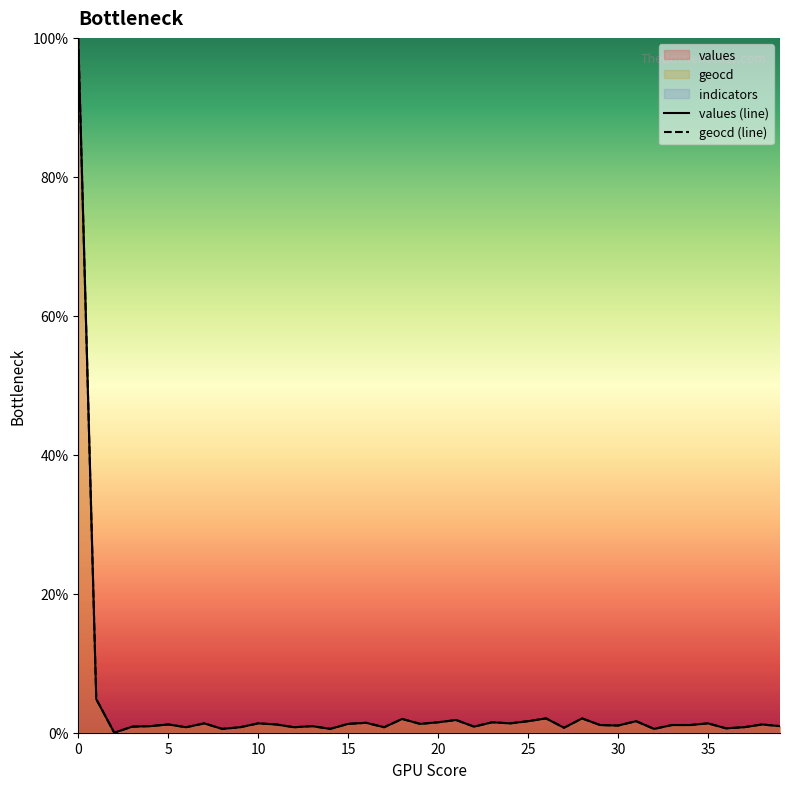

How many interior local peaks does the values (line) series have?

13